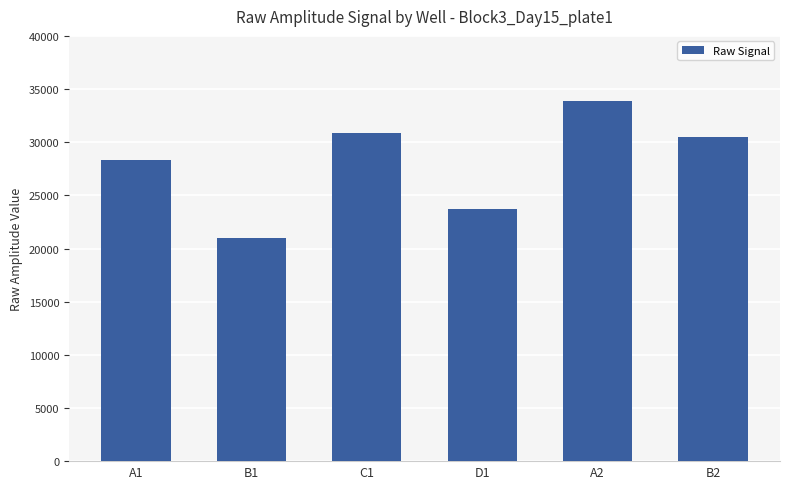

The value at B2 is 30523. True or false?

True